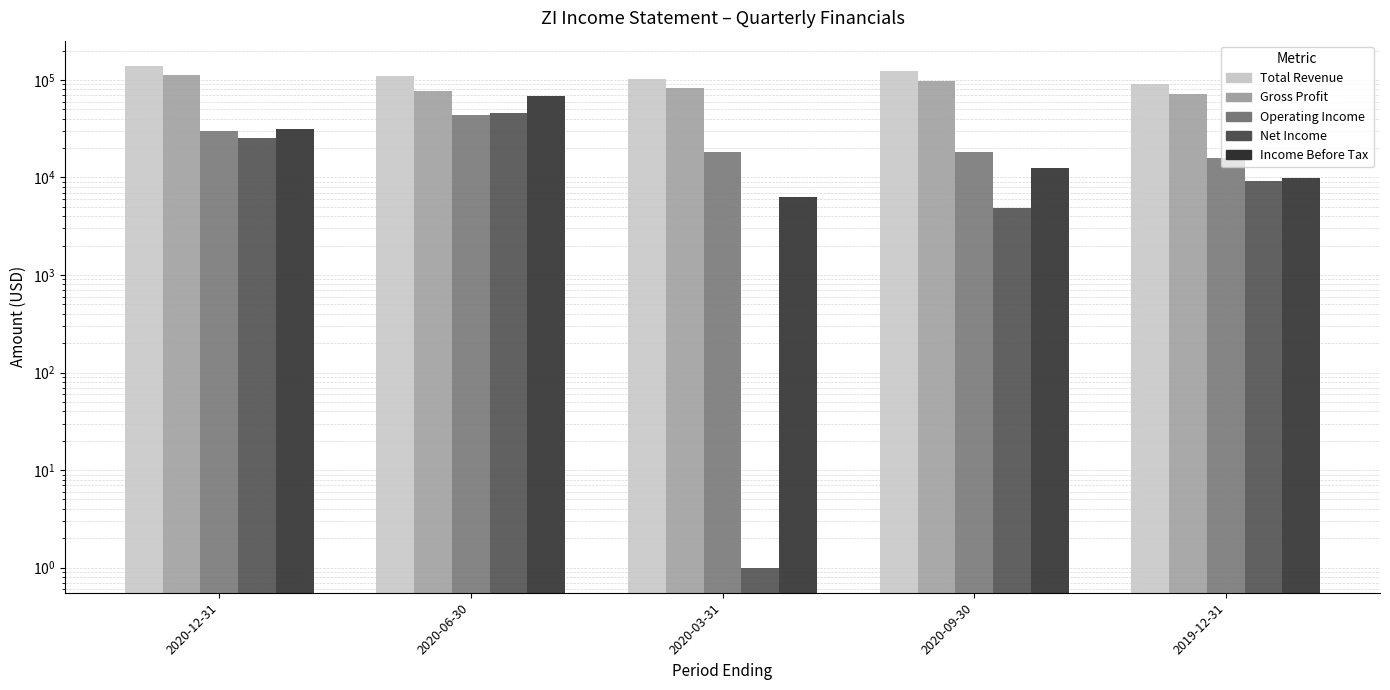

Is it true that Net Income equals 39223 at 2020-12-31?

False